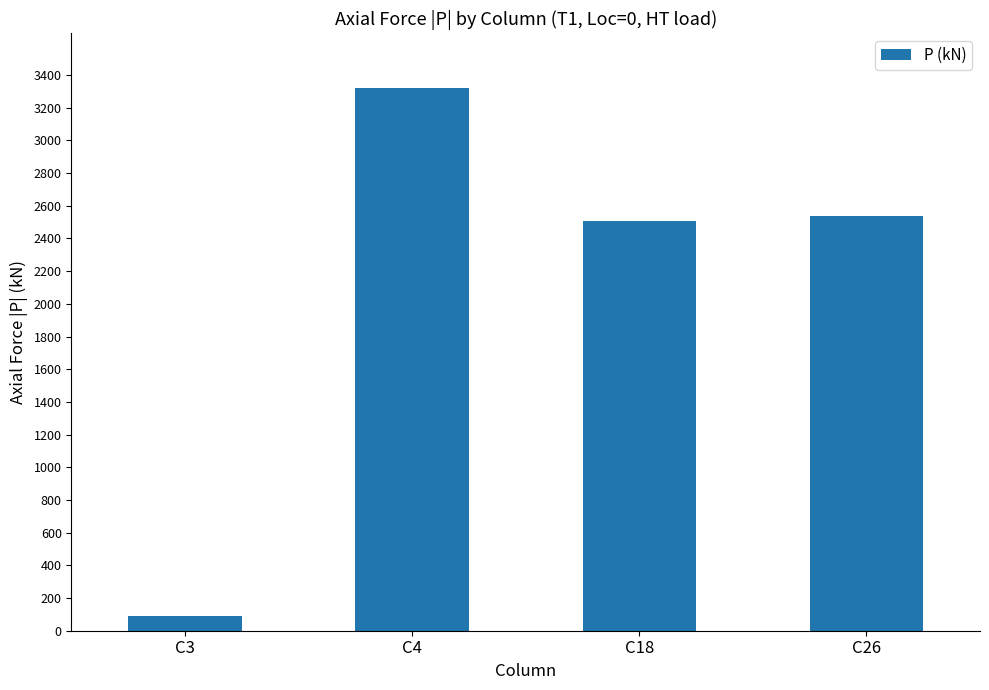

Where does the data first go above 2537?

C4